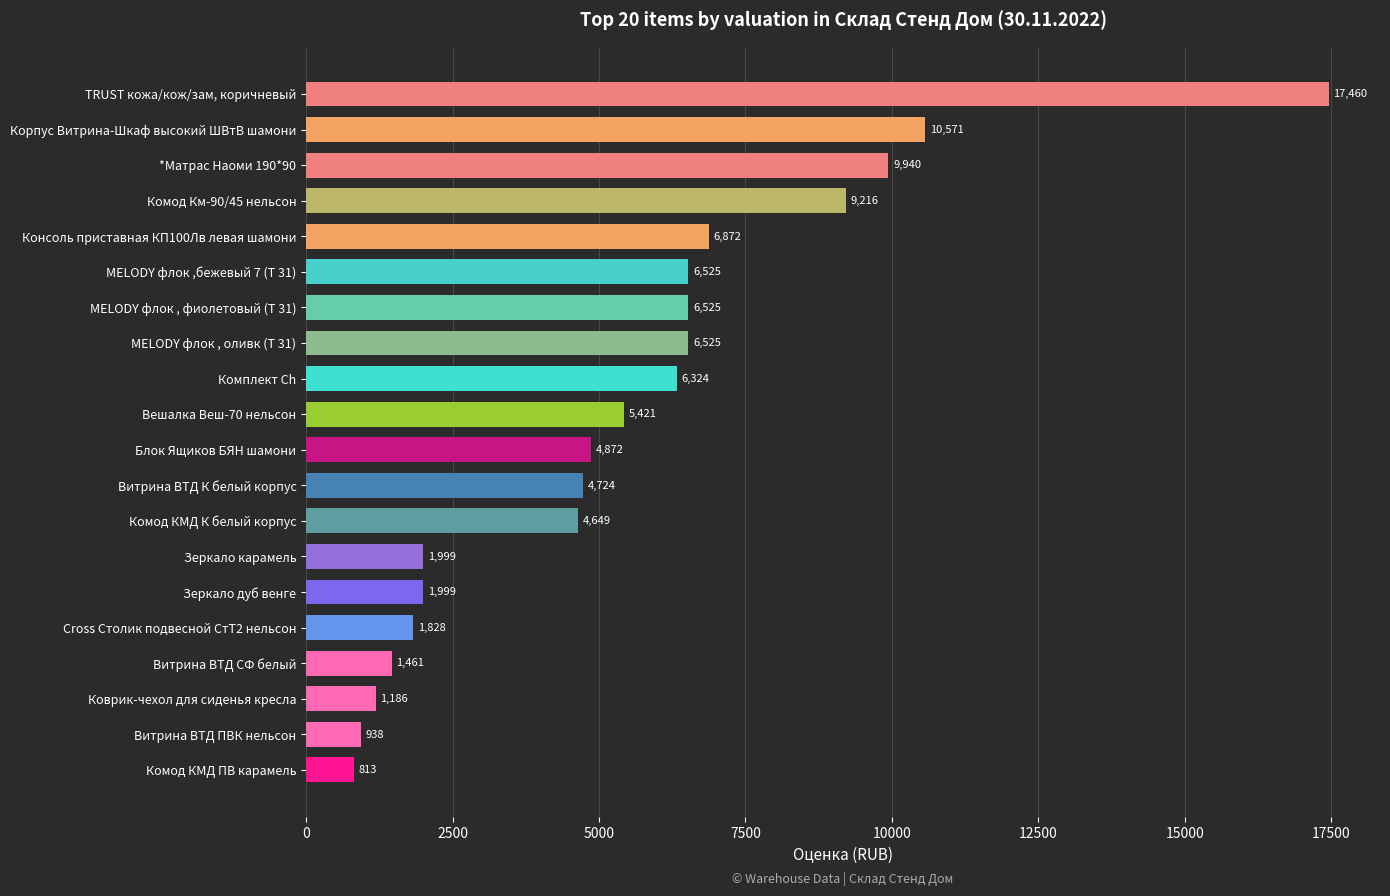

What position from the top is Зеркало карамель?

14